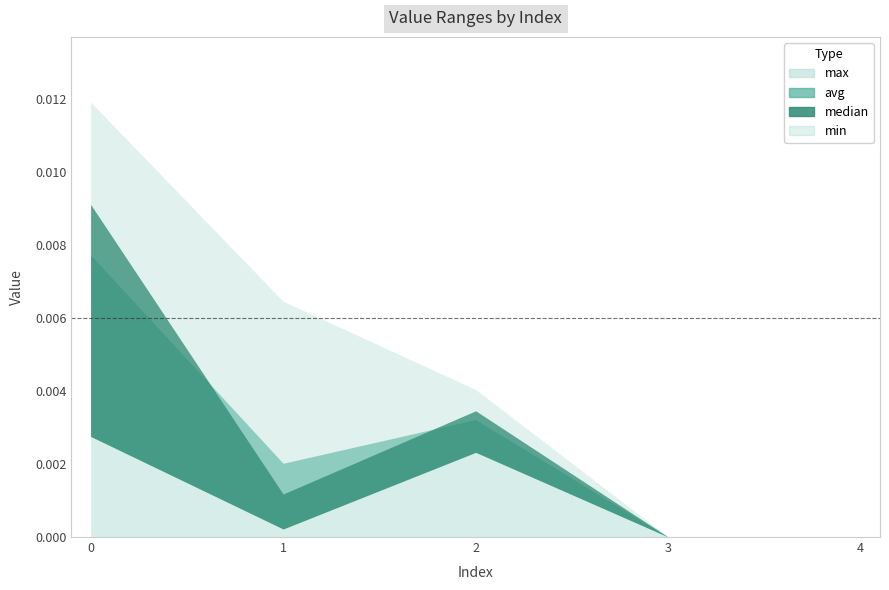

What are all the series names shown in the legend?

max, min, avg, median